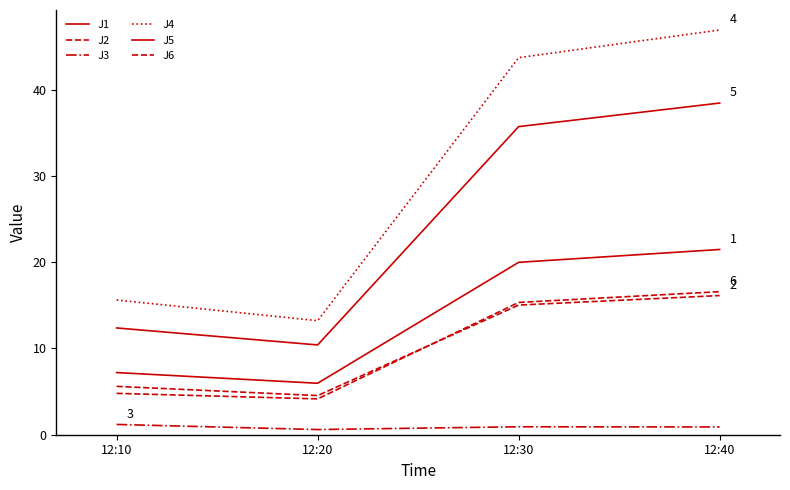

What is the sum of the J2 values at 12:10 and 12:20?

10.1